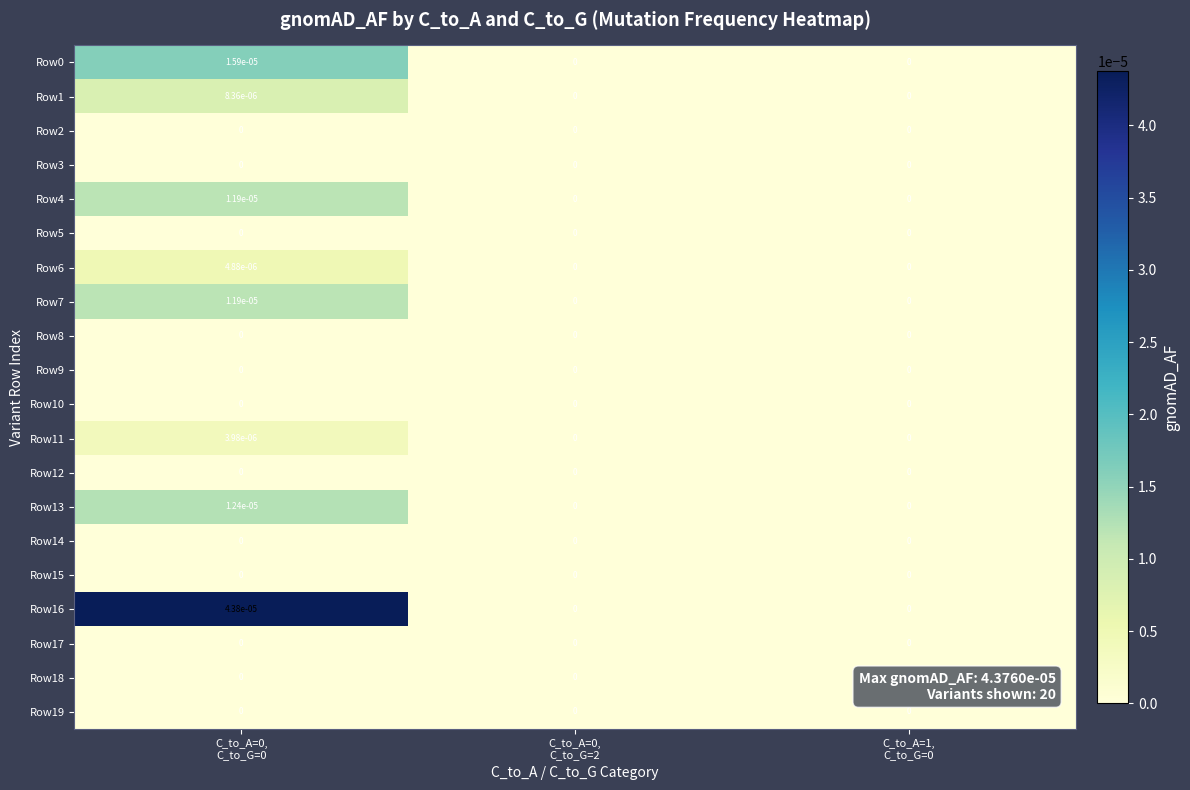

How many categories are shown in the chart?

3